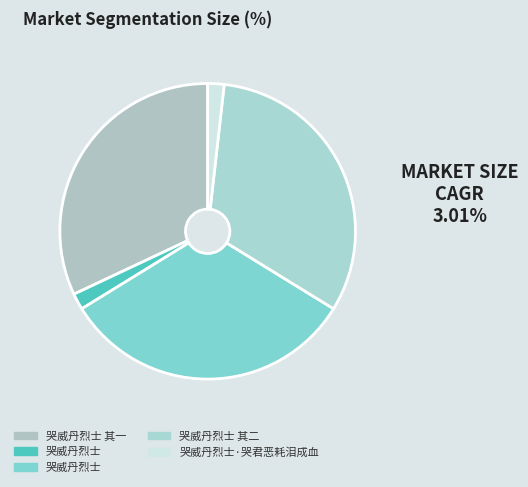

How many slices are in this pie chart?

5